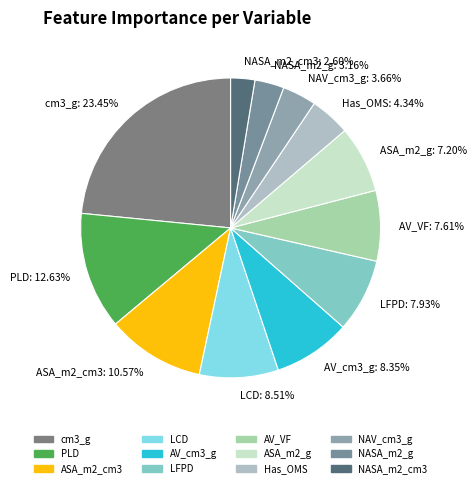

What percentage is the LCD slice, to the nearest percent?

9%